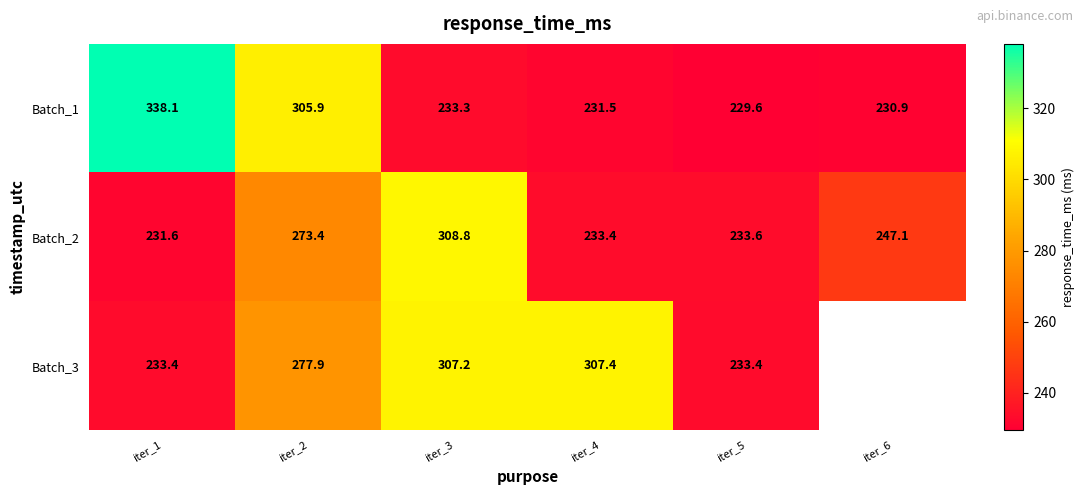

What is the total value across all series at iter_5?

696.6